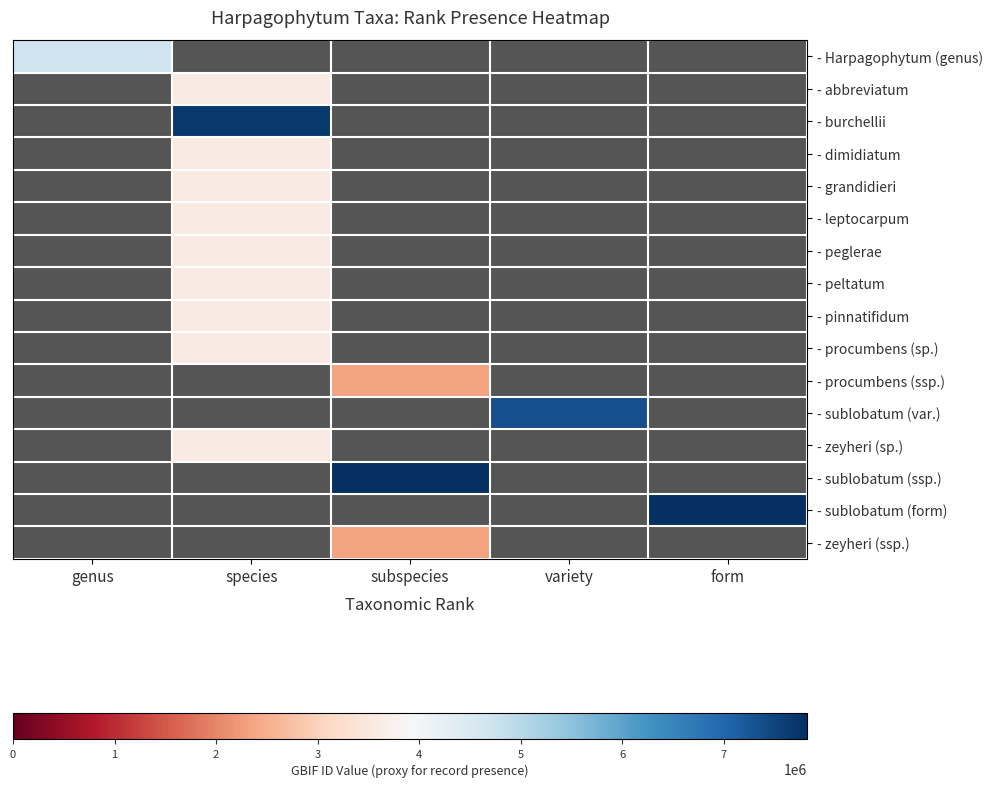

True or false: - peltatum has a value of 1146796.0 at species.

False